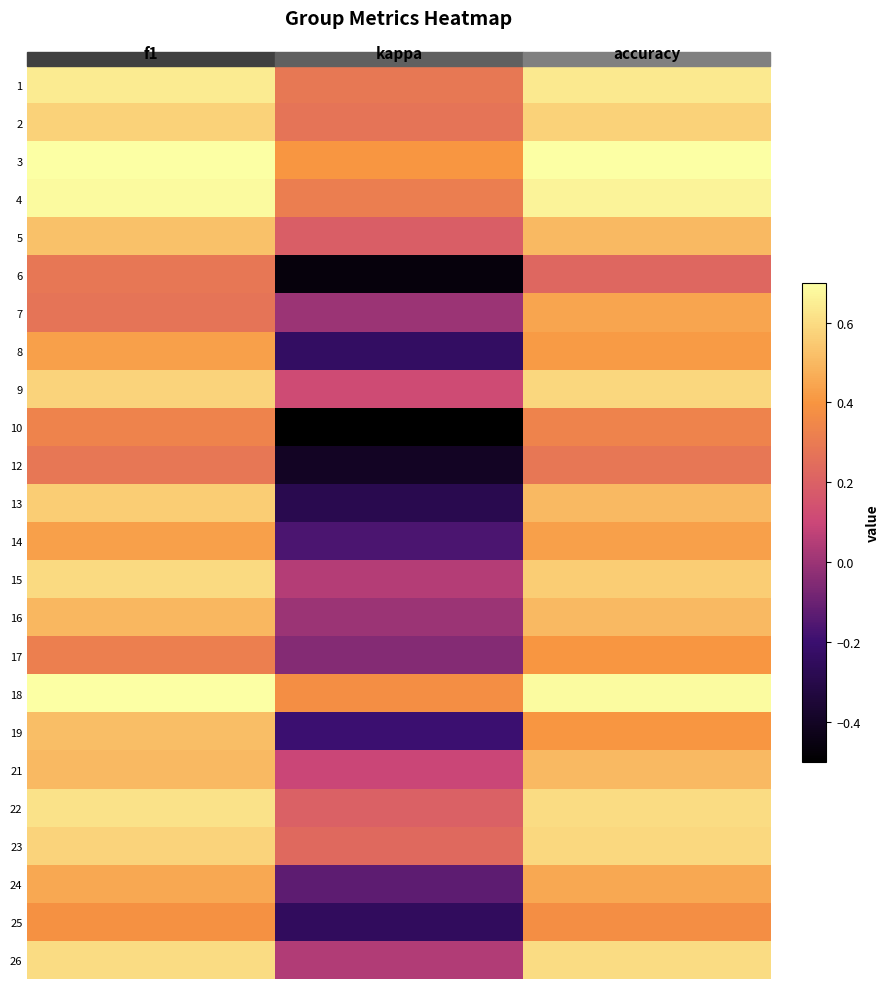

What is the maximum value shown in the chart?

0.7